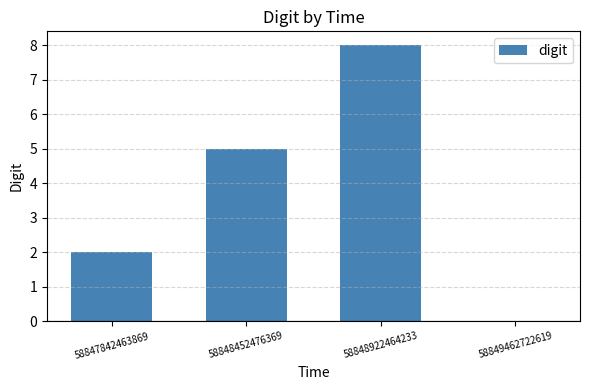

What value does the data have at 58848922464233?

8